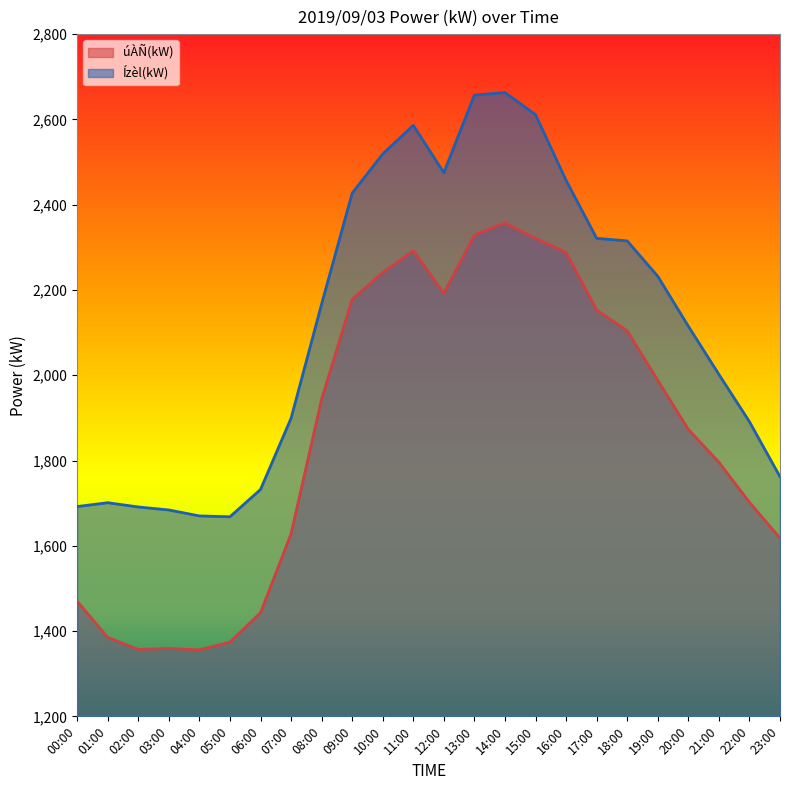

What is the difference between the highest and lowest values at 22:00?

189